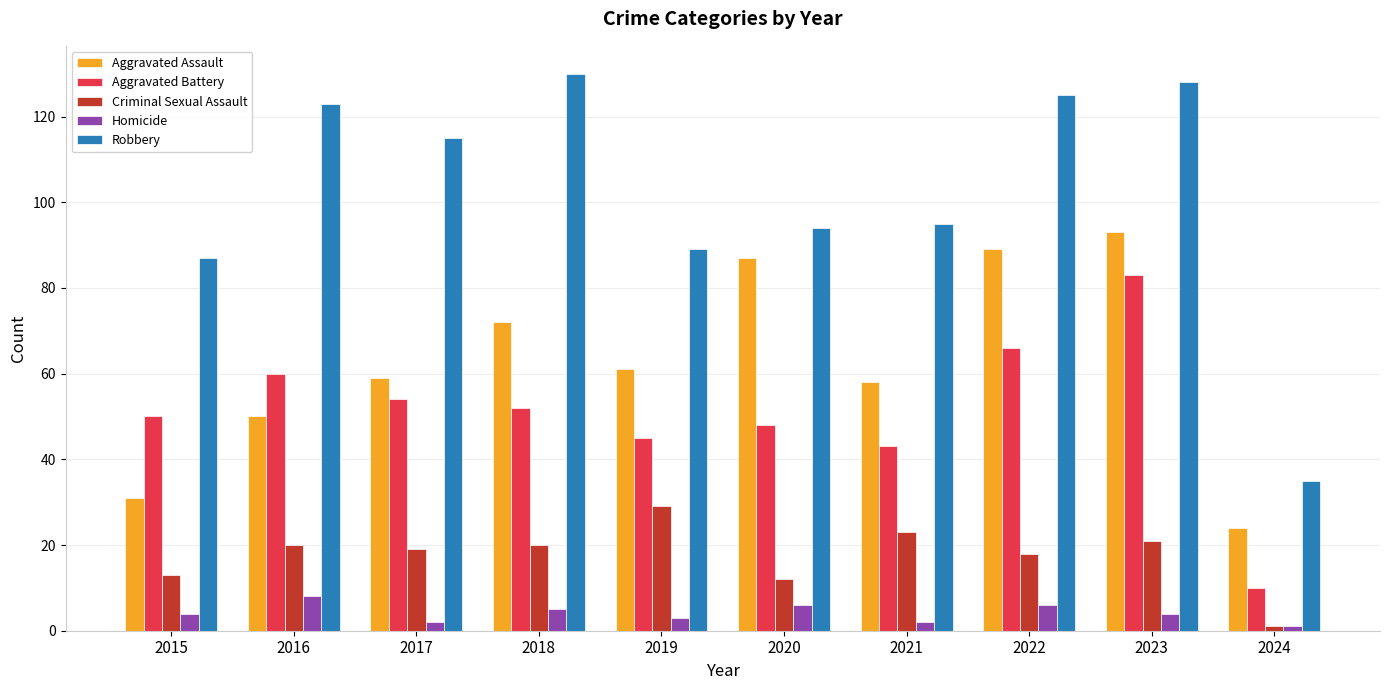

Reading left to right, transcribe all the data shown in this chart.

Aggravated Assault: 2015=31	2016=50	2017=59	2018=72	2019=61	2020=87	2021=58	2022=89	2023=93	2024=24
Aggravated Battery: 2015=50	2016=60	2017=54	2018=52	2019=45	2020=48	2021=43	2022=66	2023=83	2024=10
Criminal Sexual Assault: 2015=13	2016=20	2017=19	2018=20	2019=29	2020=12	2021=23	2022=18	2023=21	2024=1
Homicide: 2015=4	2016=8	2017=2	2018=5	2019=3	2020=6	2021=2	2022=6	2023=4	2024=1
Robbery: 2015=87	2016=123	2017=115	2018=130	2019=89	2020=94	2021=95	2022=125	2023=128	2024=35